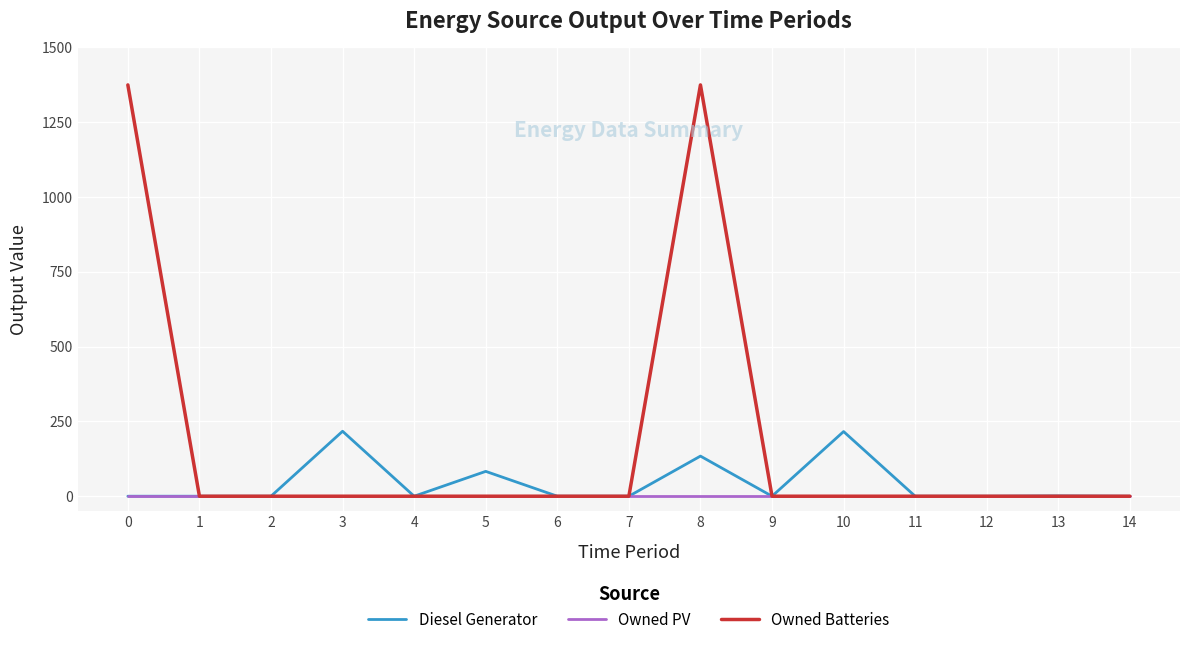

List the series in order of their overall mean, lowest first.

Owned PV, Diesel Generator, Owned Batteries